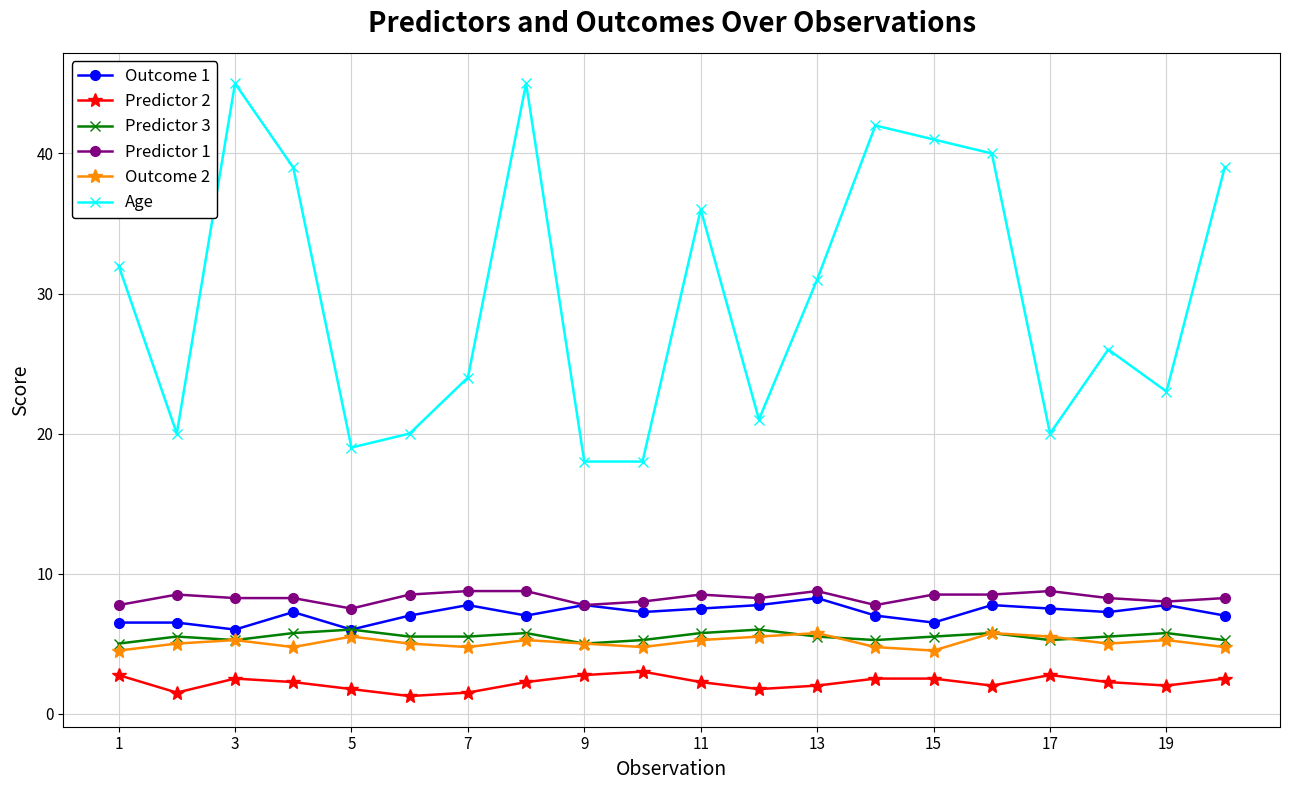

True or false: Outcome 1 has more than 2 interior local peaks.

True